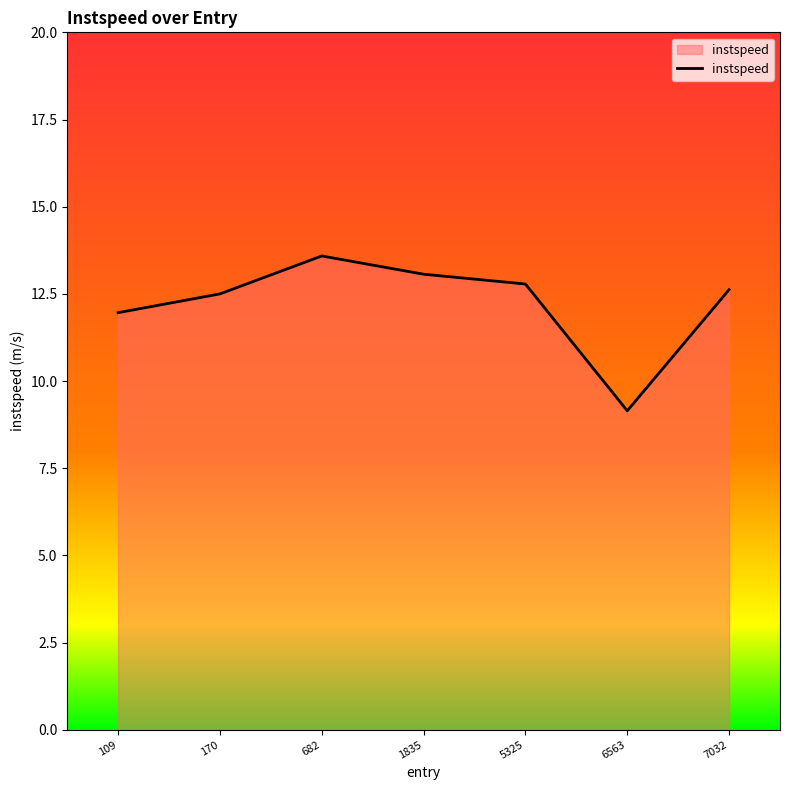

Reading left to right, transcribe all the data shown in this chart.

12.0	12.5	13.6	13.1	12.8	9.1	12.6